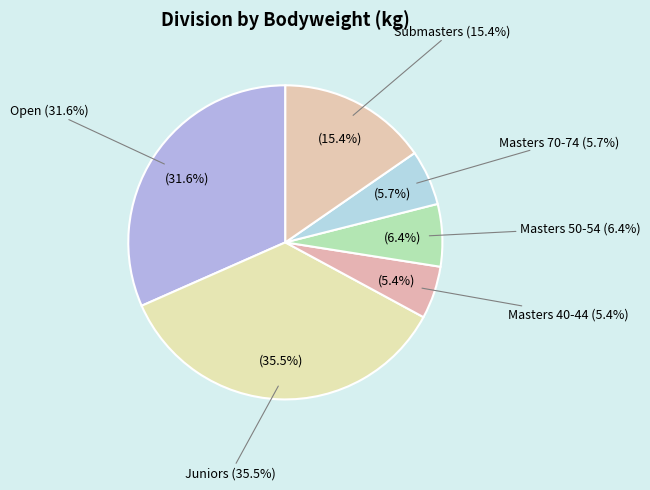

To the nearest percent, what portion does Open represent?

32%